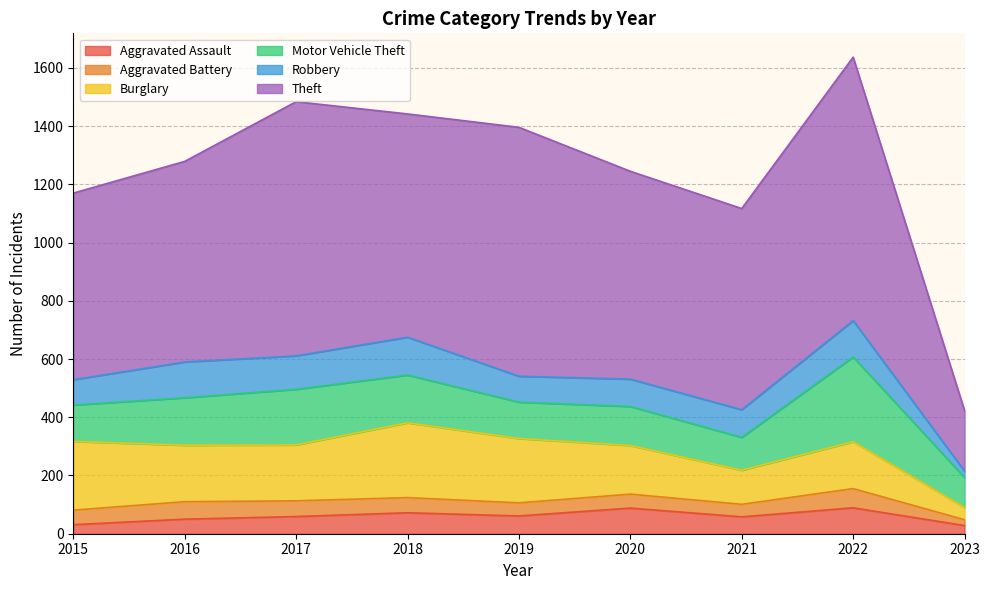

How many data points in Burglary are less than 192?

4